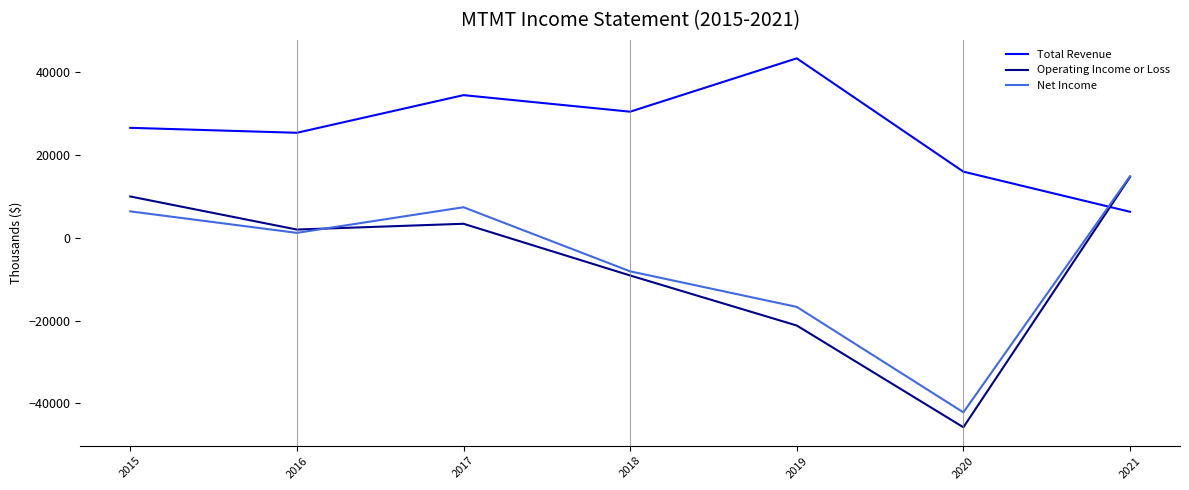

How many values in the Total Revenue series are below 26600?

3